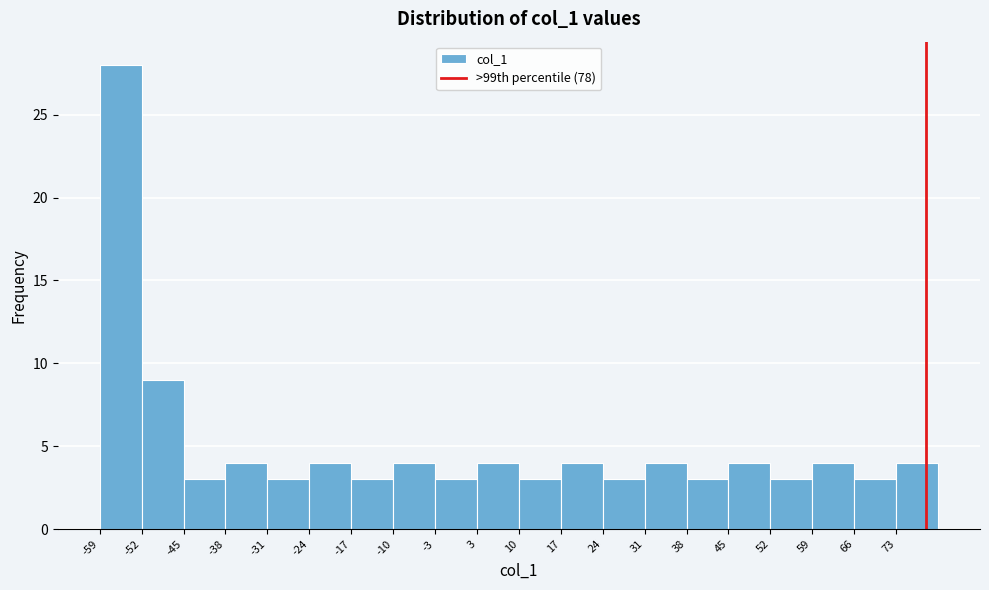

Reading left to right, list every bar in this chart as the range it spans on the x-axis followed by its height. Neither the bar edges nor the heights are printed on the chart, so give them approximately, as read against the axes.

-59 to -52: 28
-52 to -45: 9
-45 to -38: 3
-38 to -31: 4
-31 to -24: 3
-24 to -17: 4
-17 to -10: 3
-10 to -3: 4
-3 to 4: 3
4 to 11: 4
11 to 17: 3
17 to 24: 4
24 to 31: 3
31 to 38: 4
38 to 45: 3
45 to 52: 4
52 to 59: 3
59 to 66: 4
66 to 73: 3
73 to 80: 4